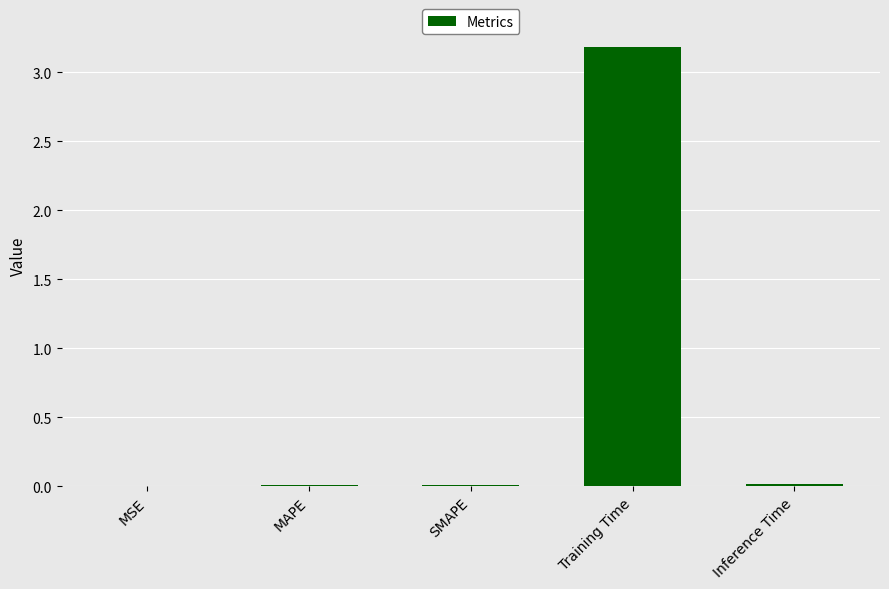

True or false: the data shows 3.2 at Training Time.

True